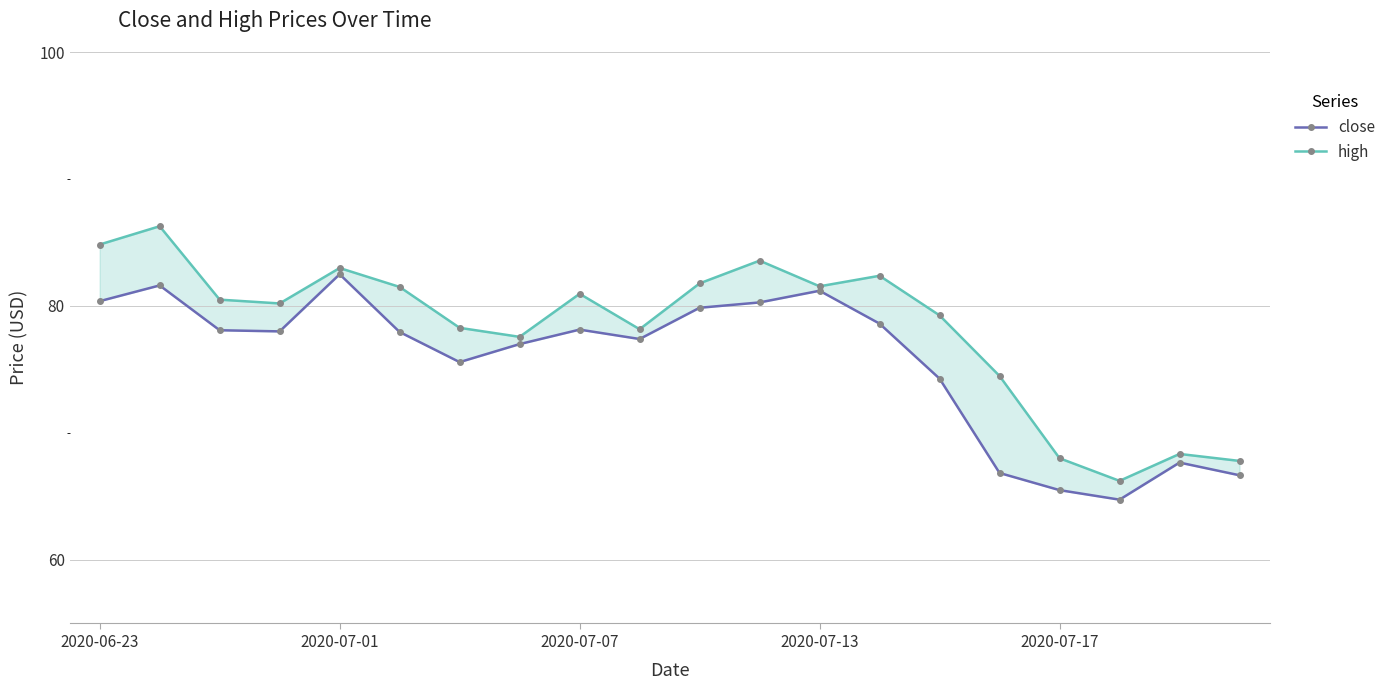

True or false: high has a value of 67.8 at 19.

True